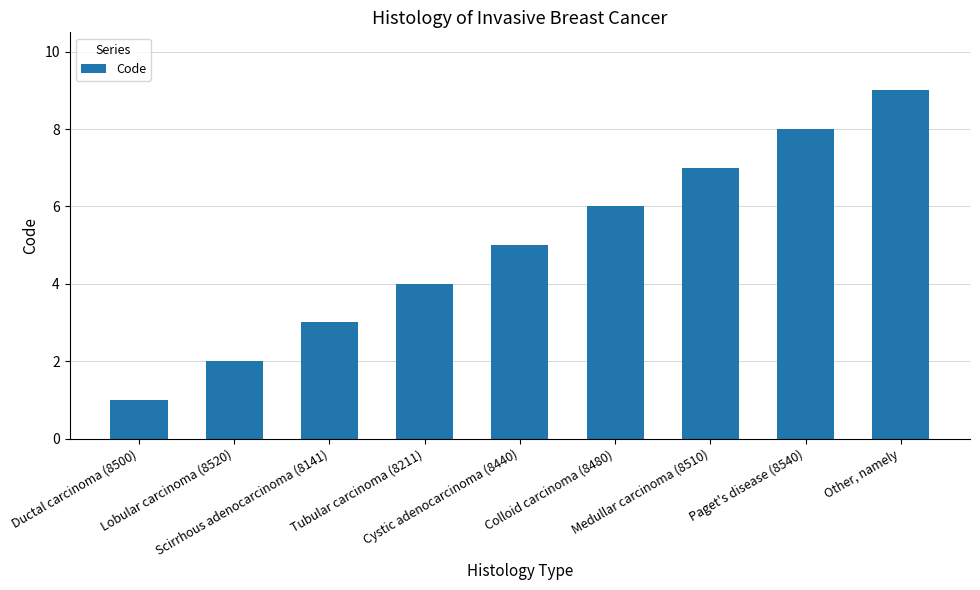

Which category has the lowest value across all series?

Ductal carcinoma (8500)